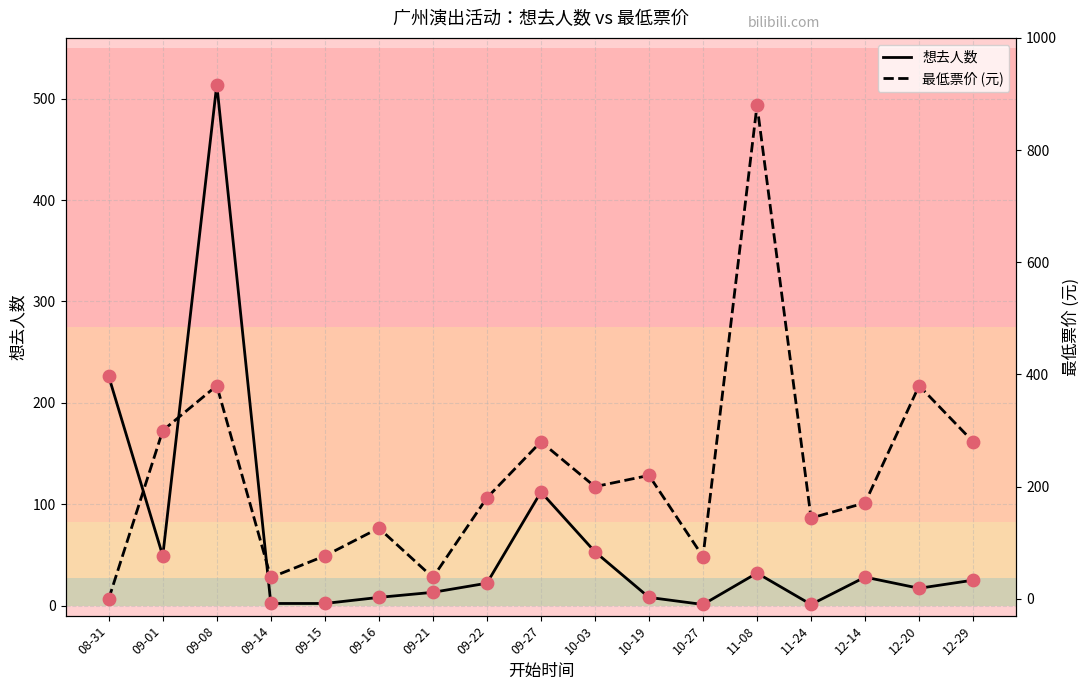

Is the value of 最低票价 at 12-29 greater than the value of 想去人数 at 09-21?

Yes